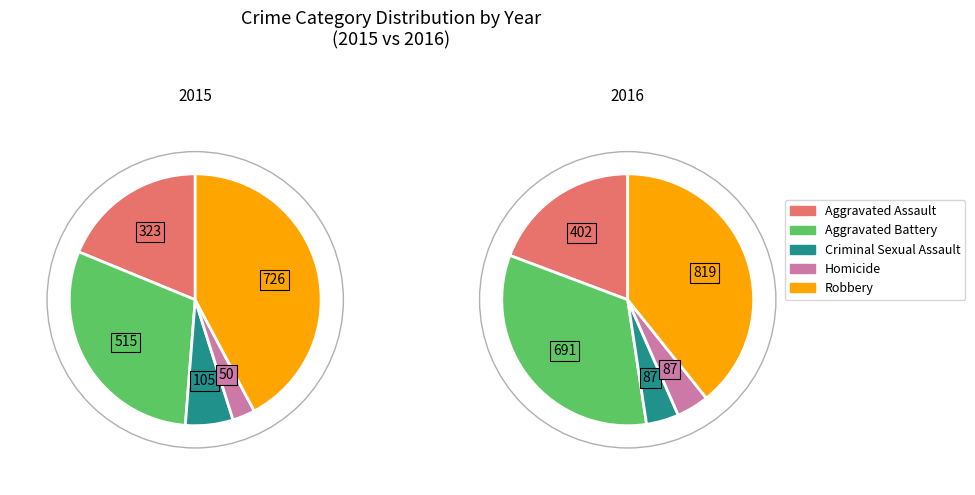

Does Robbery represent more than half of the total?

No